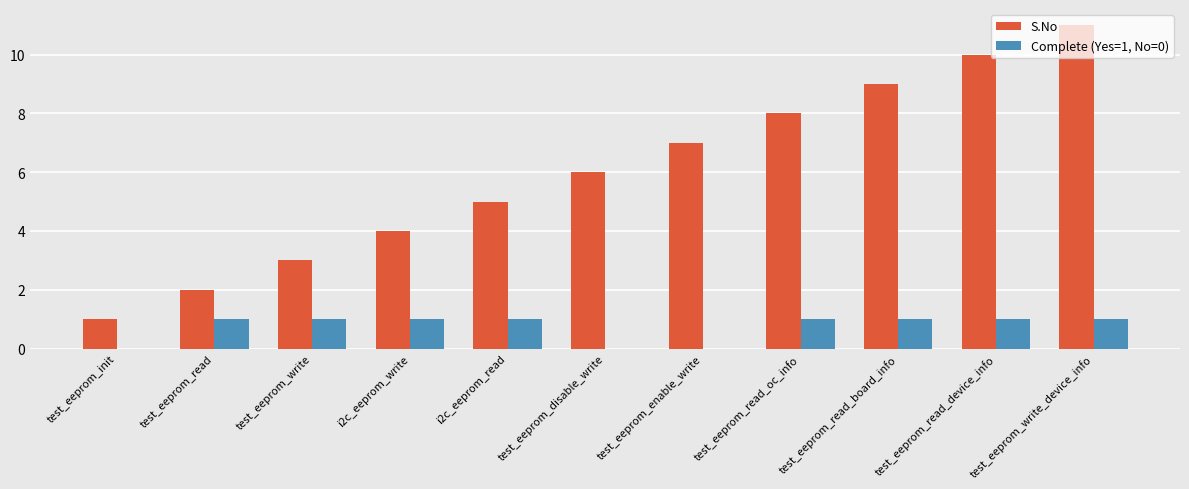

Where is S.No nearest to the value 6?

test_eeprom_disable_write